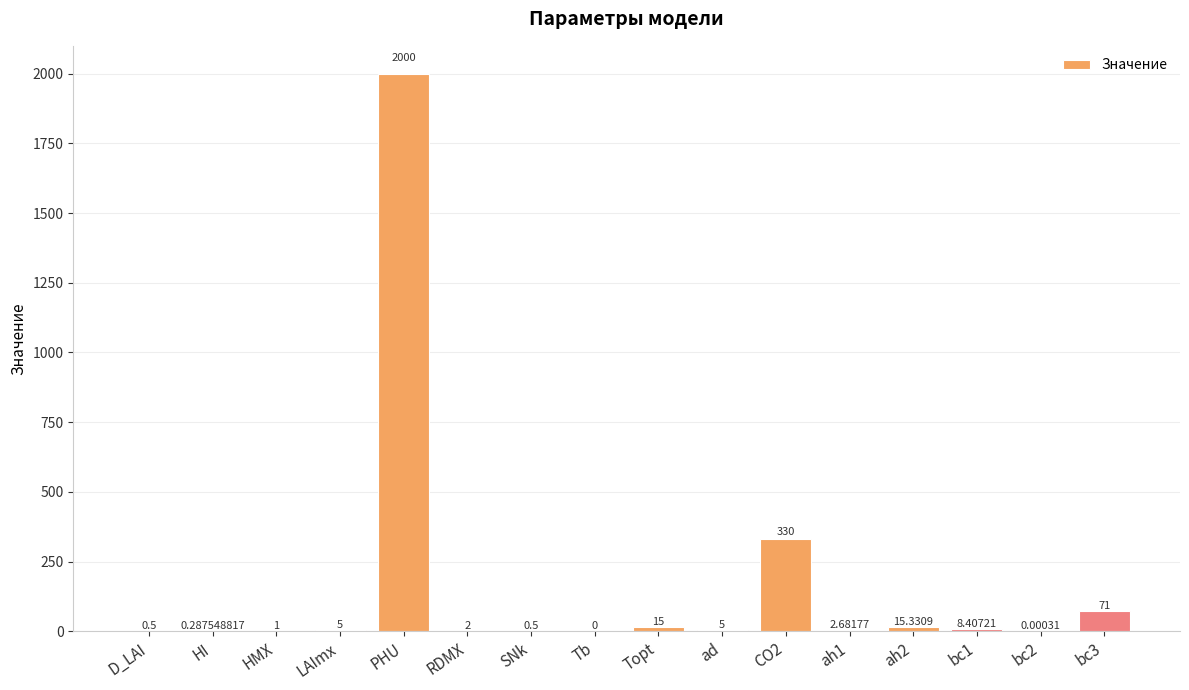

What is the change in value from D_LAI to CO2?

+329.5